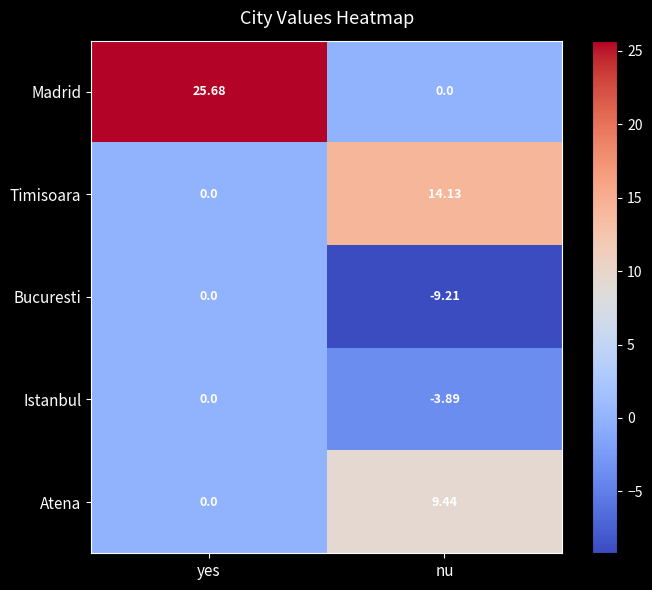

Rank the categories by Timisoara value from lowest to highest.

yes, nu